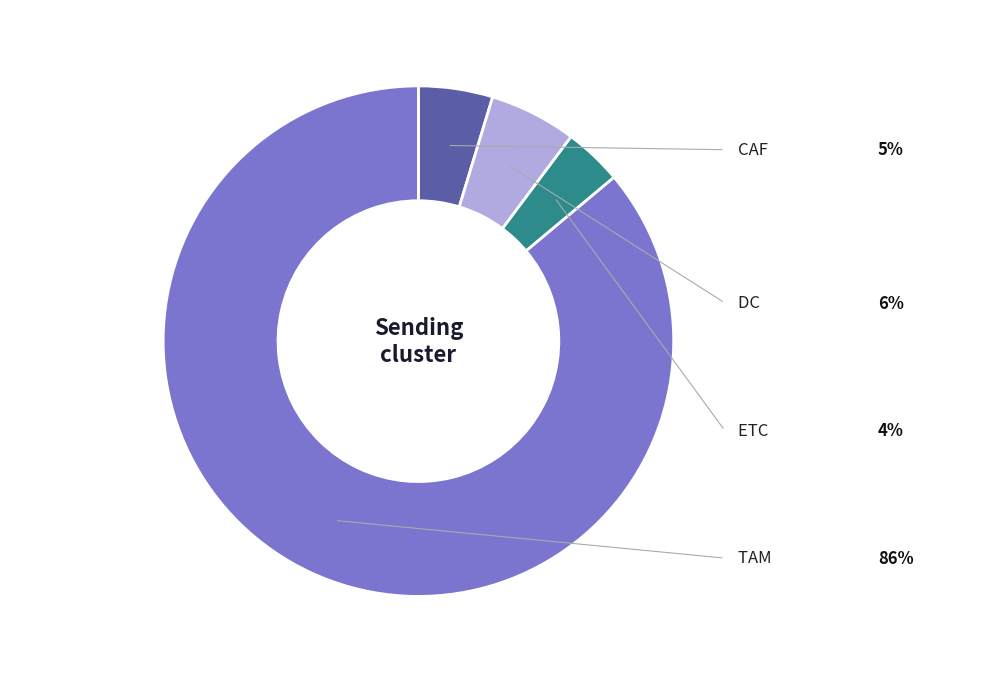

Rank the categories by value from lowest to highest.

ETC, CAF, DC, TAM